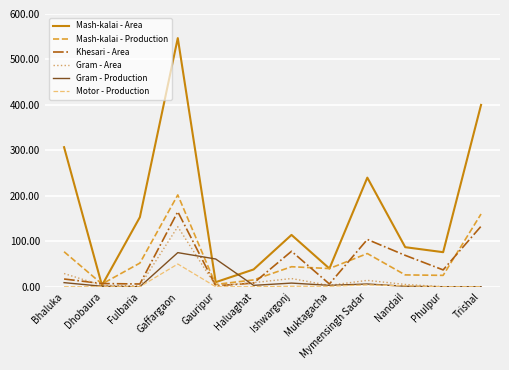

Is this an area chart (filled region under the line)?

No